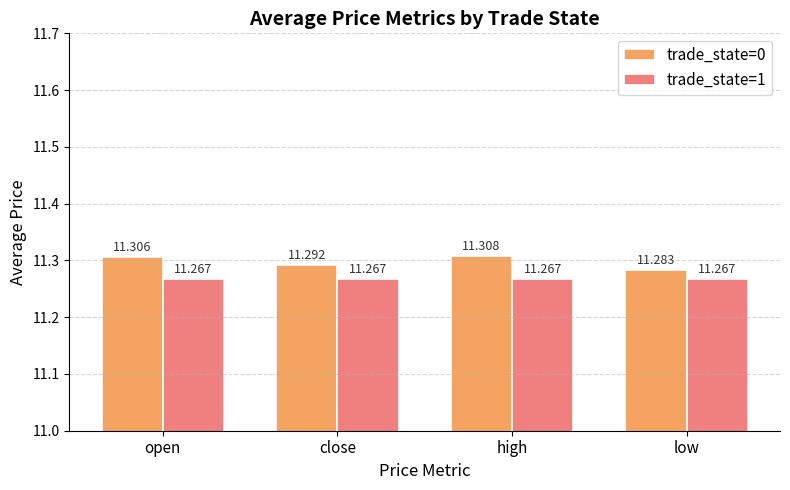

Rank the series by their average value, from highest to lowest.

trade_state=0, trade_state=1